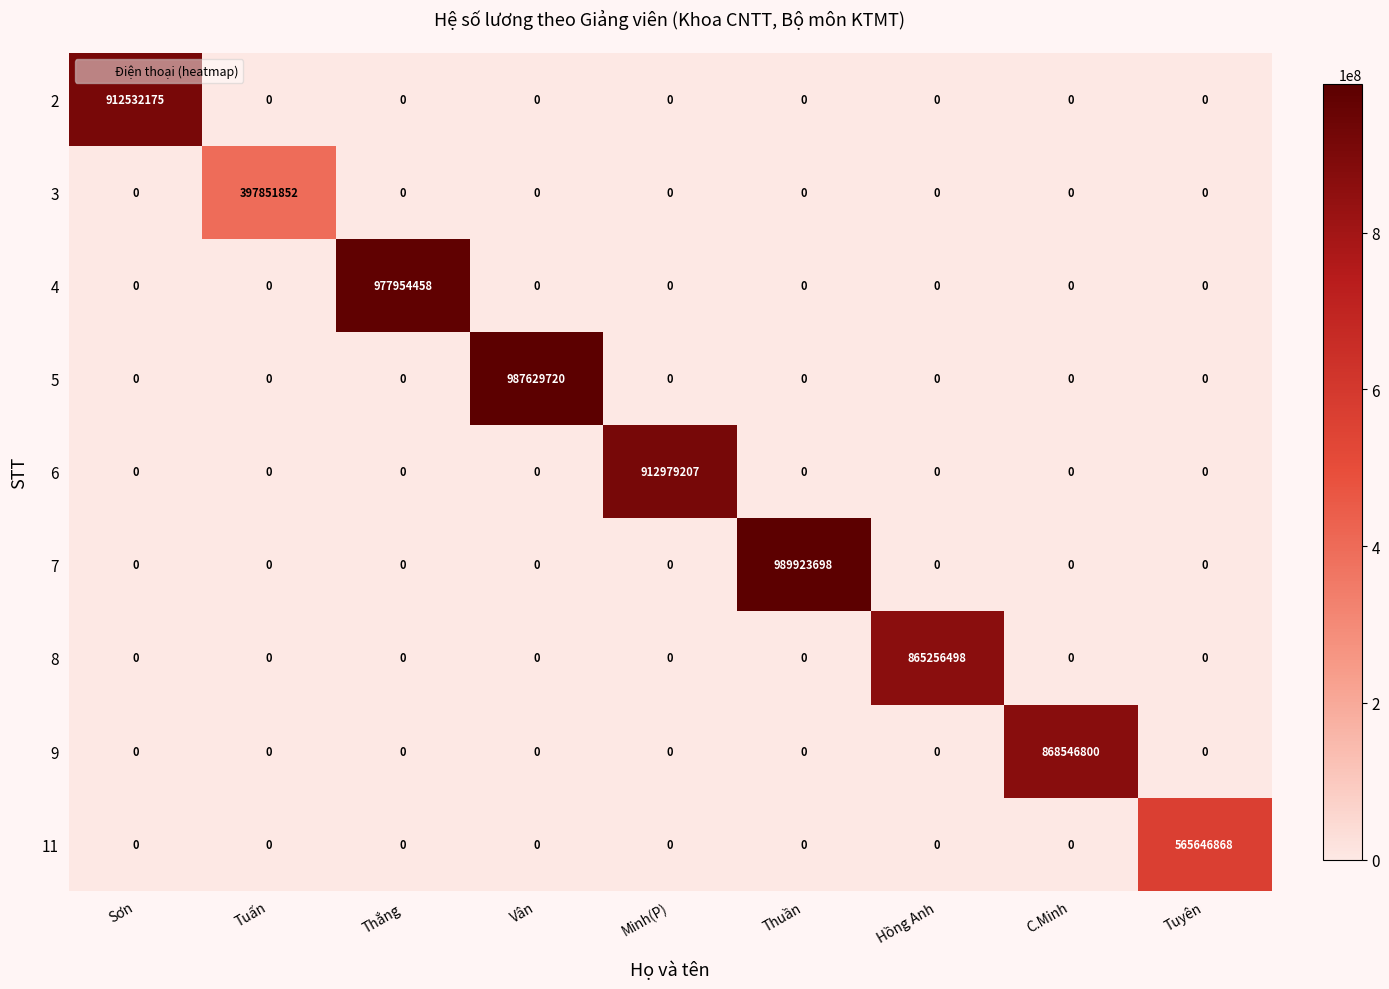

Rank the series by their maximum value, from lowest to highest.

3, 11, 8, 9, 2, 6, 4, 5, 7